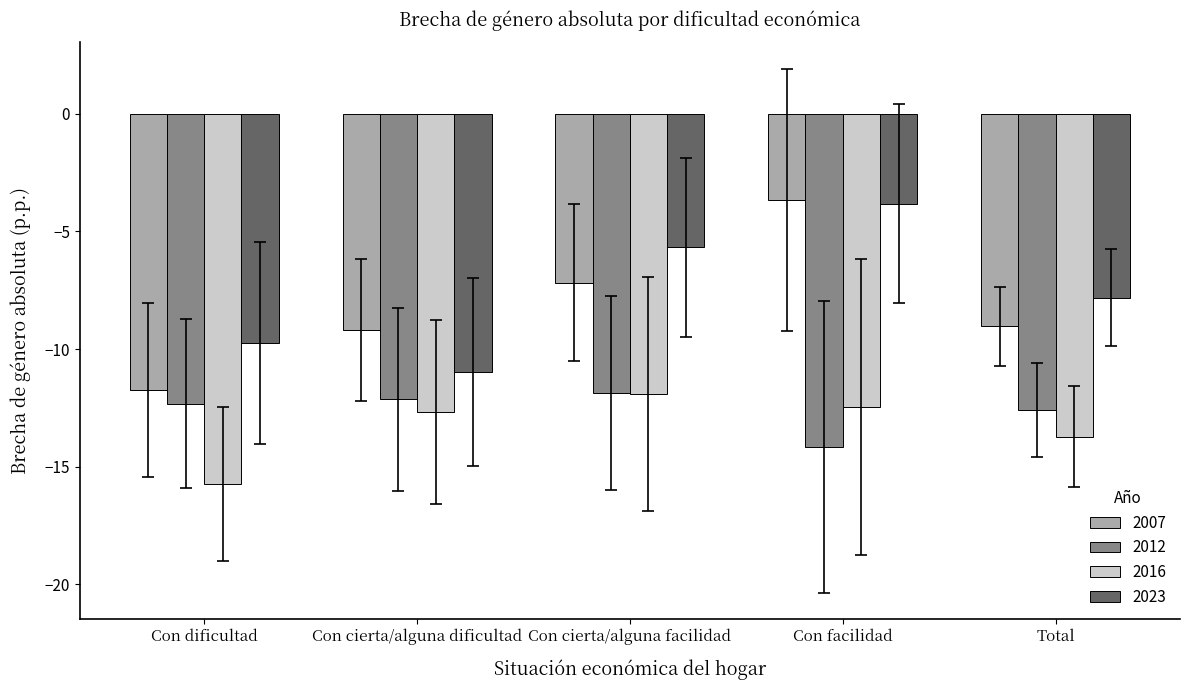

Which series changed the most between Con cierta/alguna dificultad and Total?

2023